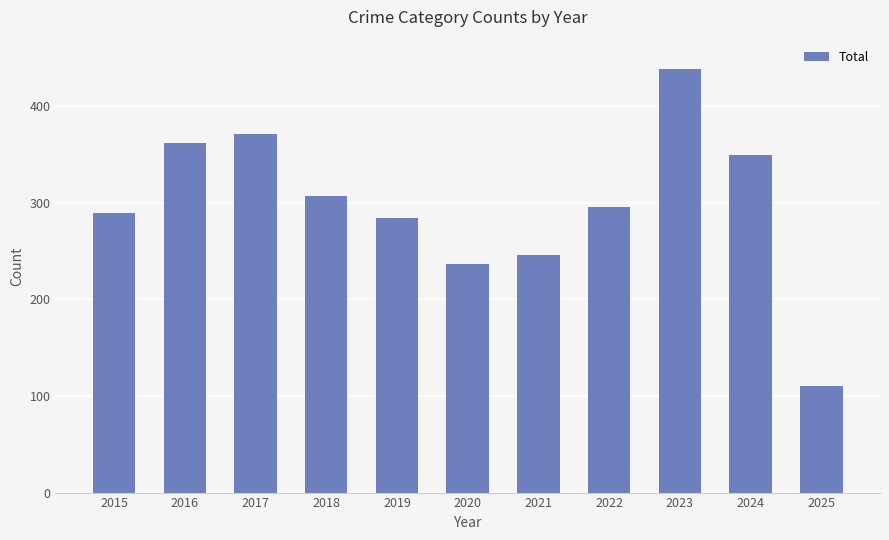

Does the chart contain any negative values?

No